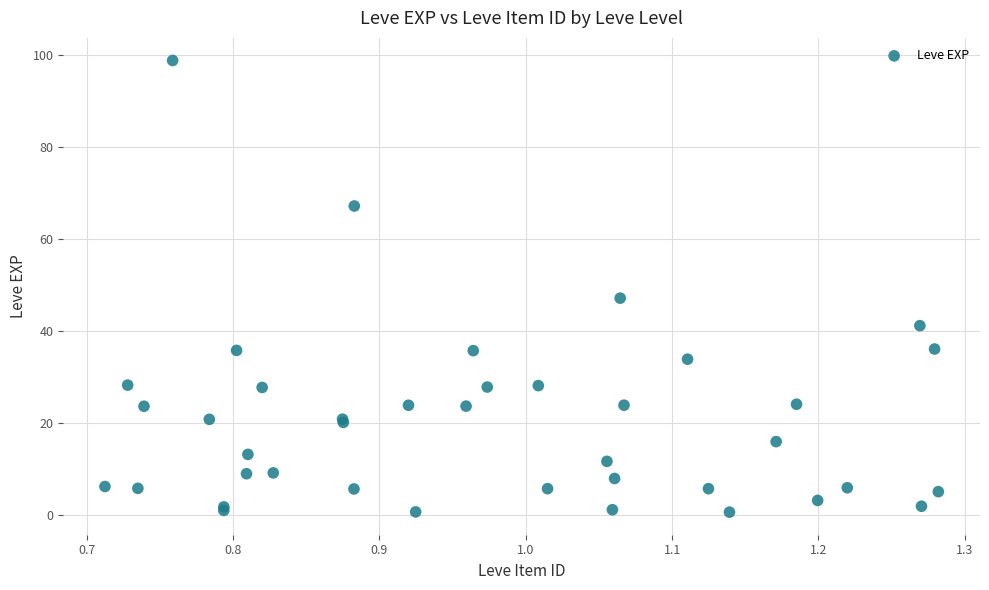

What Y value in the scatter plot is closest to 49?

47.2